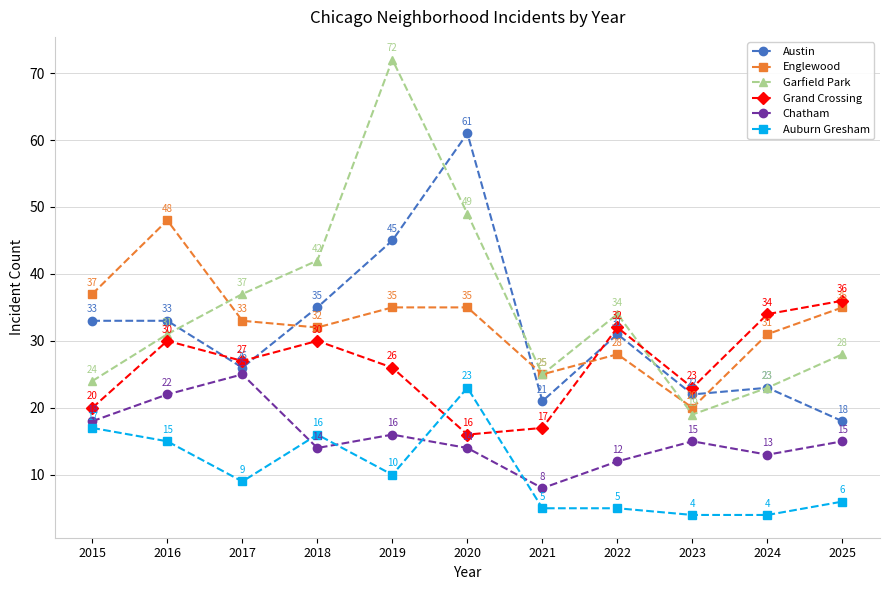

How many times do Austin and Englewood cross each other?

4